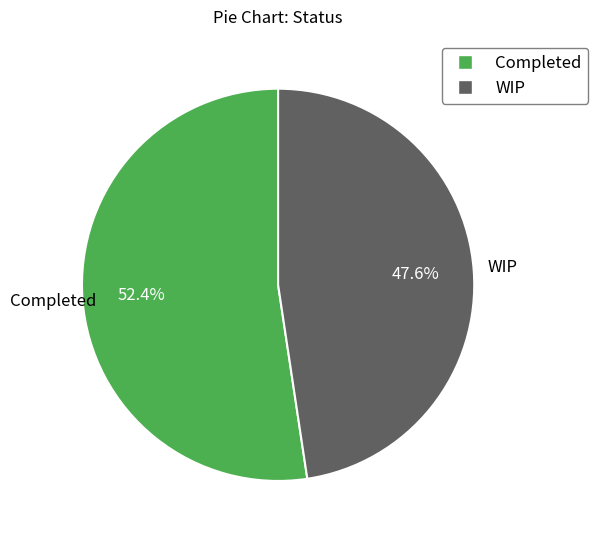

Approximately how many times larger is the value at WIP compared to Completed?

0.9